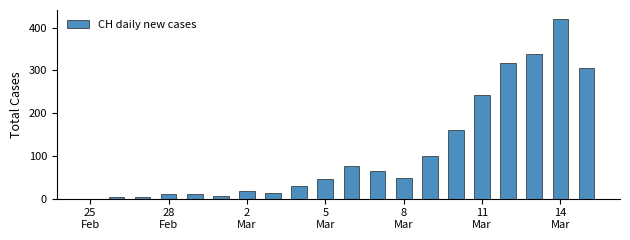

What is the maximum value shown in the chart?

420